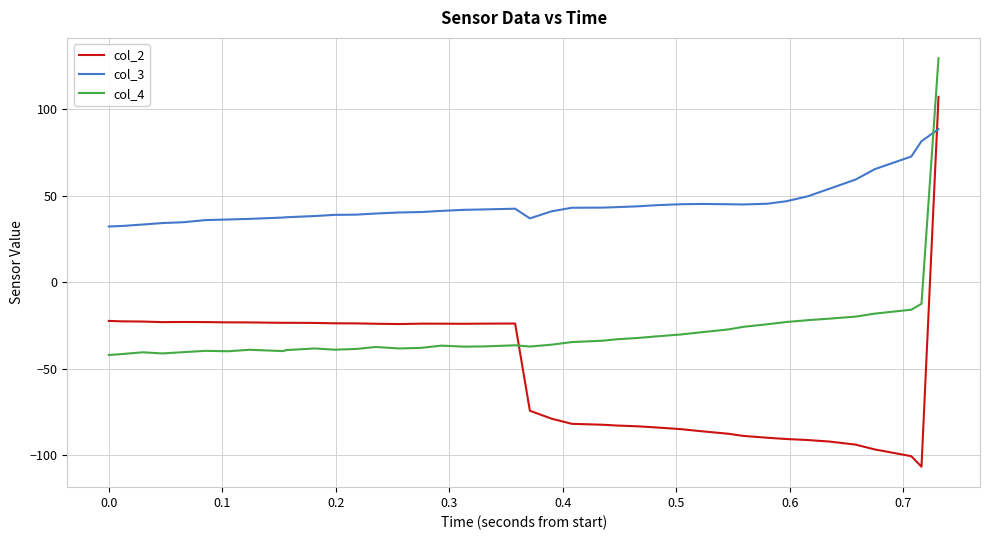

What is the maximum value shown in the chart?

129.4